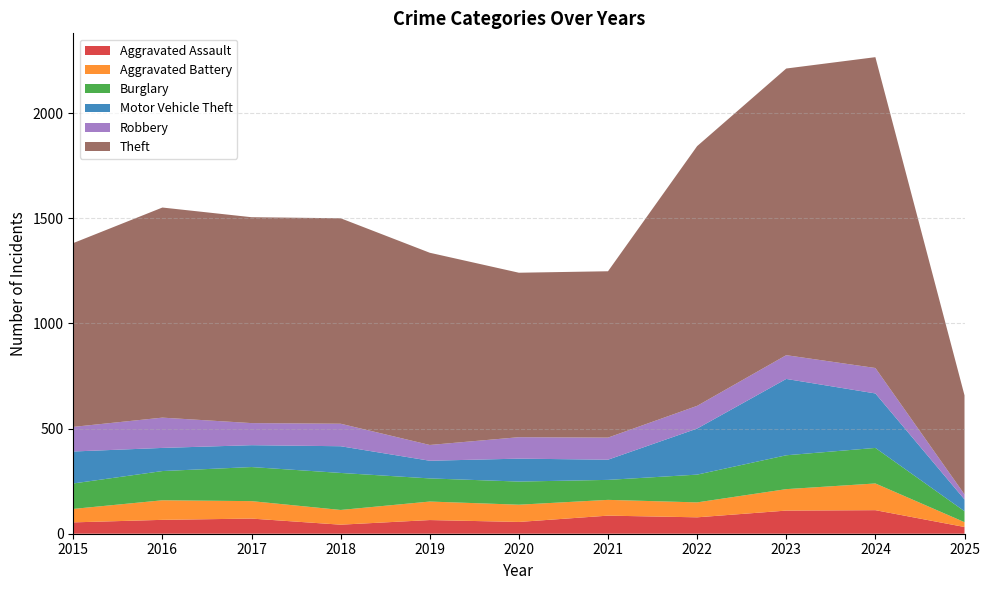

Reading left to right, list all the values displayed in this chart.

Aggravated Assault: 2015=54	2016=66	2017=72	2018=43	2019=65	2020=56	2021=86	2022=78	2023=110	2024=112	2025=32
Aggravated Battery: 2015=64	2016=93	2017=83	2018=70	2019=88	2020=82	2021=75	2022=71	2023=102	2024=127	2025=23
Burglary: 2015=121	2016=139	2017=162	2018=176	2019=110	2020=110	2021=95	2022=132	2023=161	2024=169	2025=52
Motor Vehicle Theft: 2015=152	2016=110	2017=104	2018=127	2019=84	2020=109	2021=96	2022=219	2023=363	2024=259	2025=56
Robbery: 2015=117	2016=144	2017=105	2018=107	2019=75	2020=102	2021=105	2022=108	2023=113	2024=121	2025=24
Theft: 2015=874	2016=999	2017=979	2018=977	2019=914	2020=782	2021=791	2022=1235	2023=1363	2024=1478	2025=471